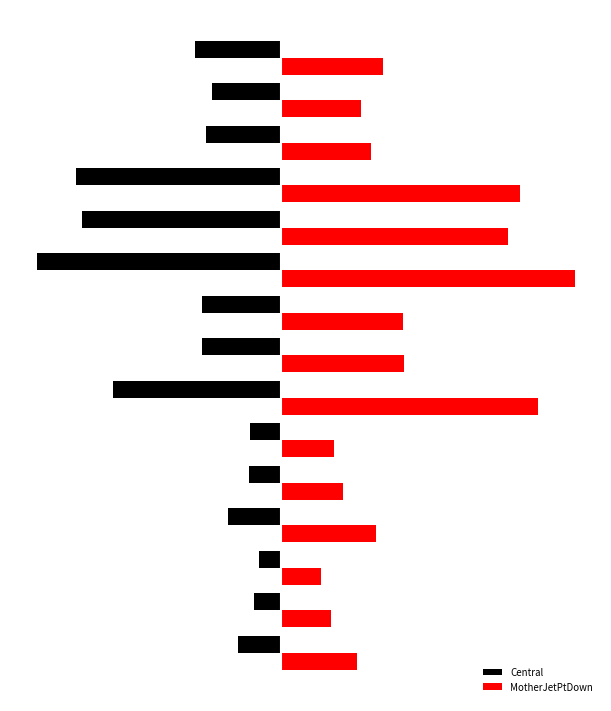

What are all the series names shown in the legend?

Central, MotherJetPtDown